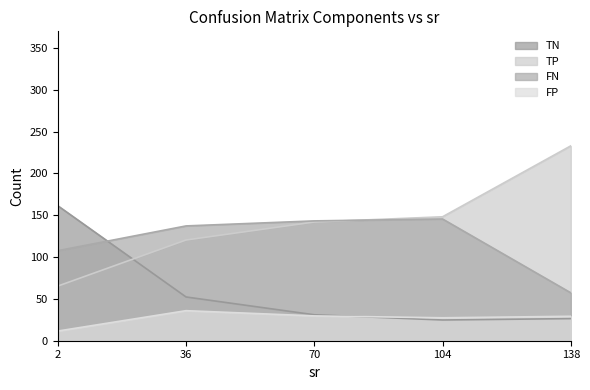

True or false: FN has a value of 33 at 172.

False